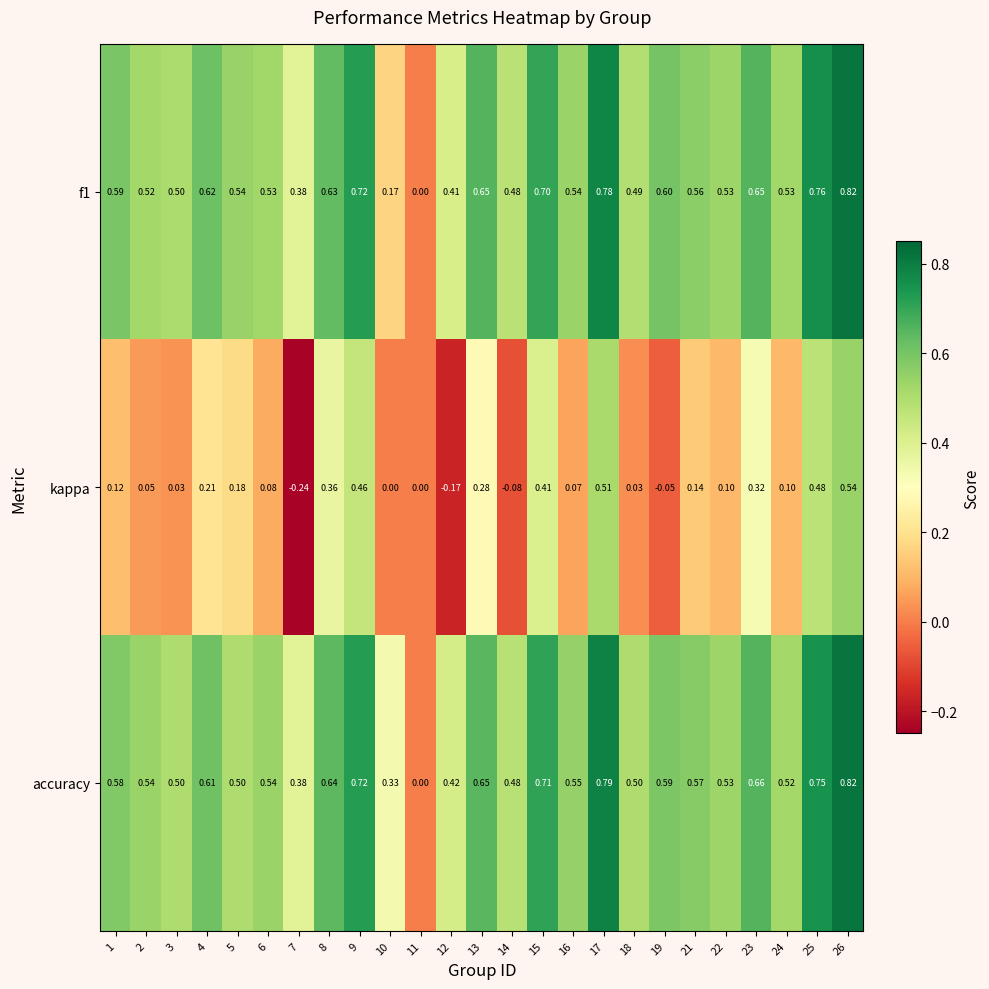

Is the value of accuracy at 17 greater than the value of f1 at 18?

Yes